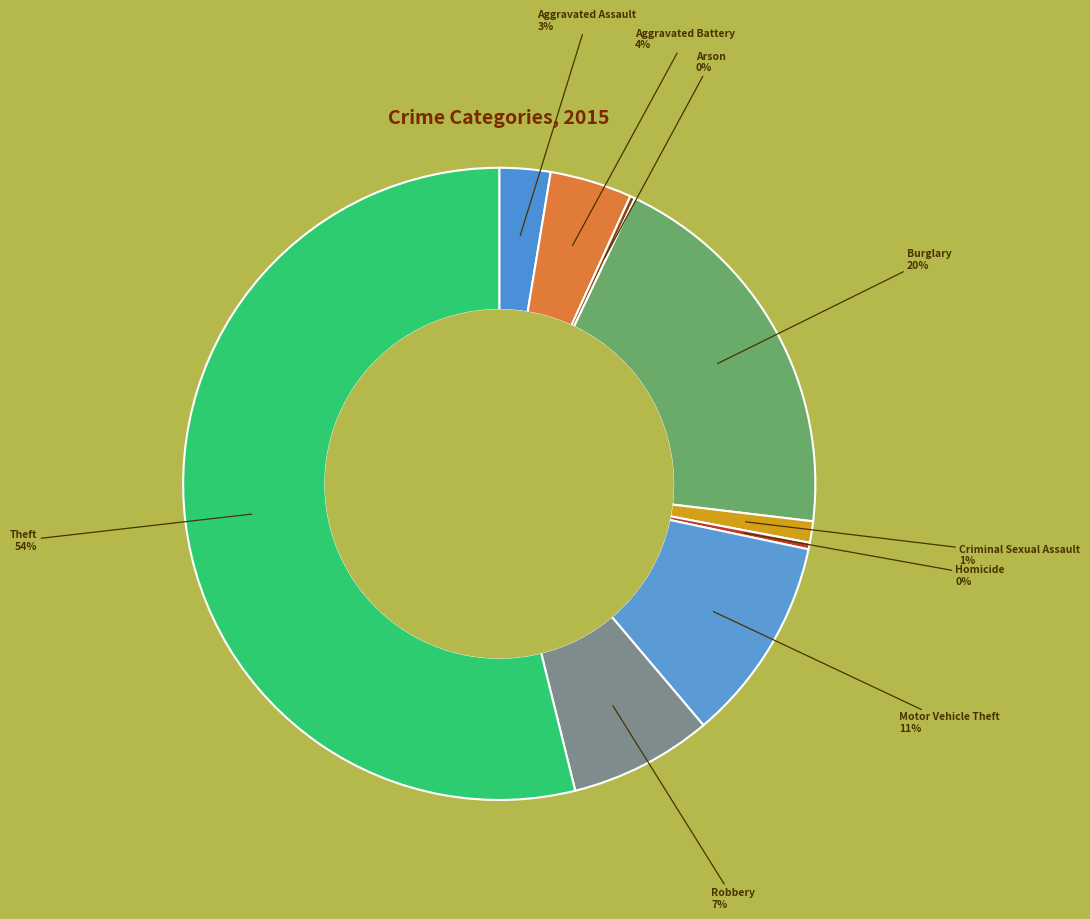

Which slice is the smallest?

Arson